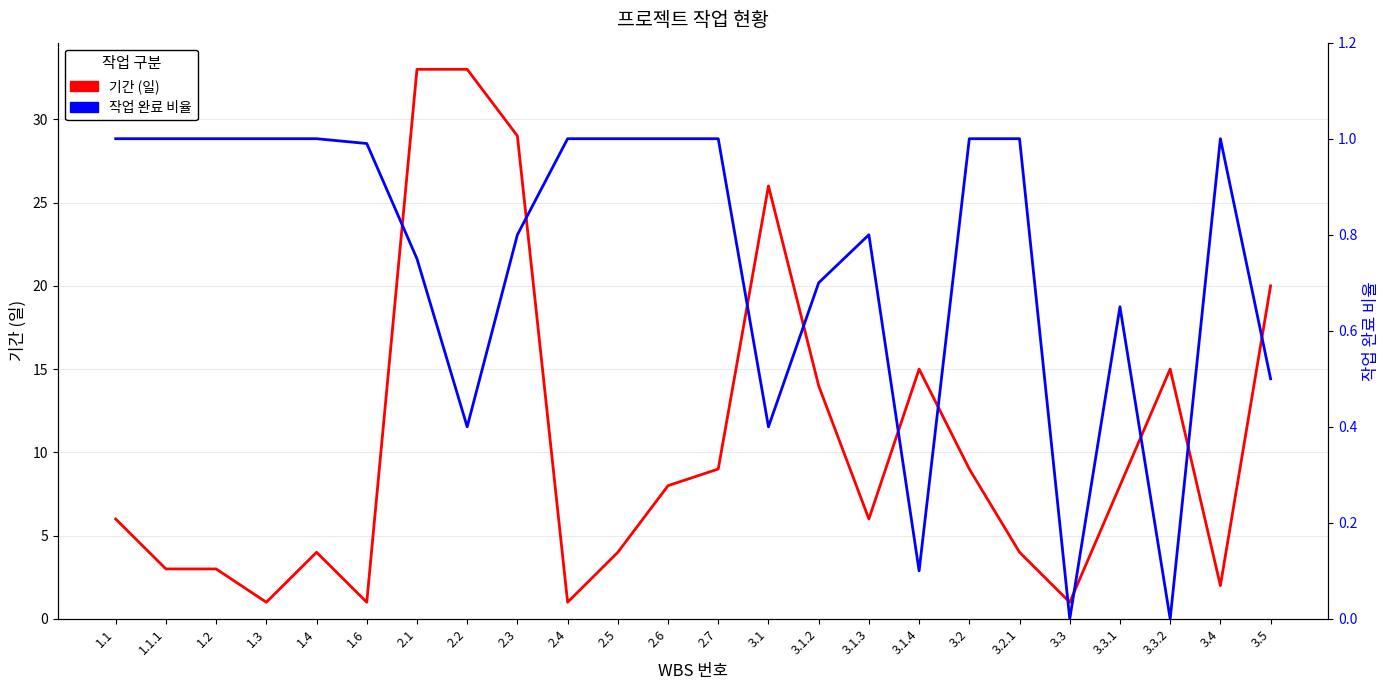

How many values in the 기간 series exceed 8?

10